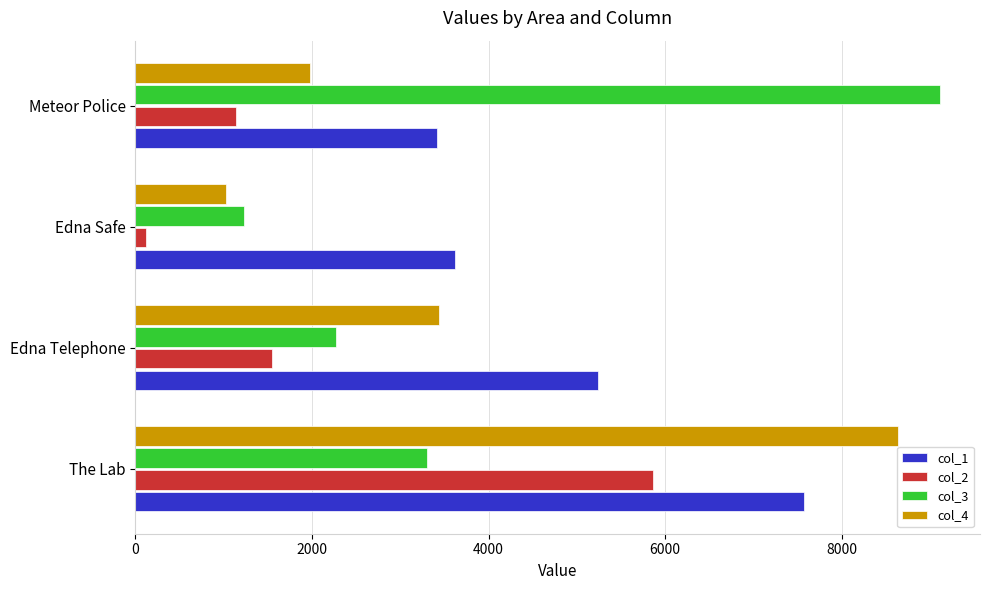

Count the number of data series in this chart.

4